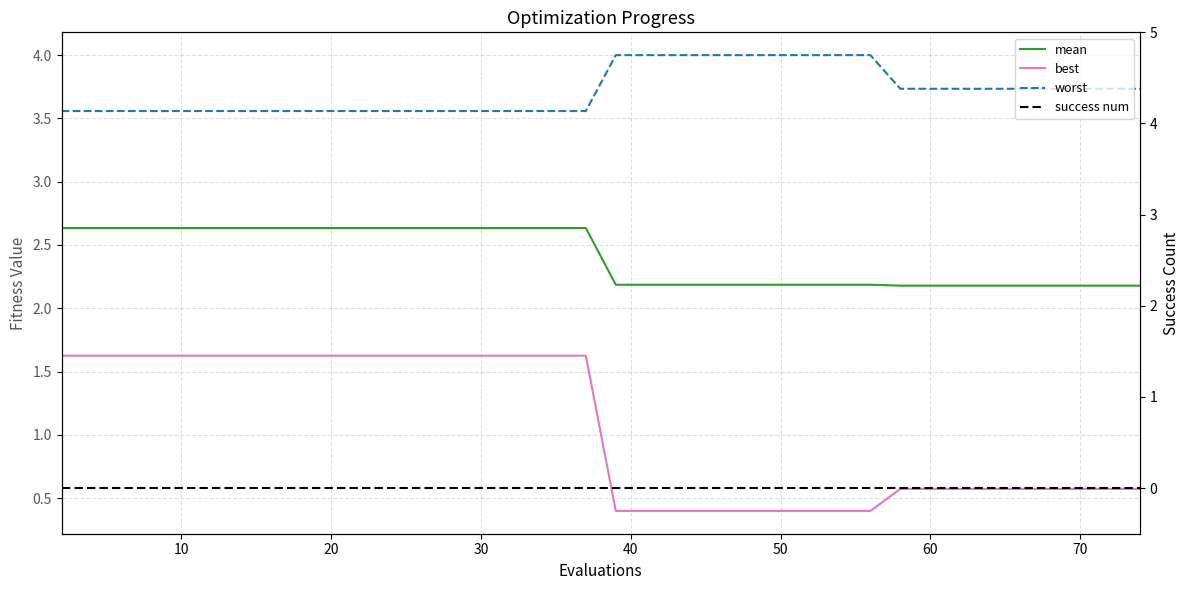

What is the spread (max minus min) of values at 30?

3.6